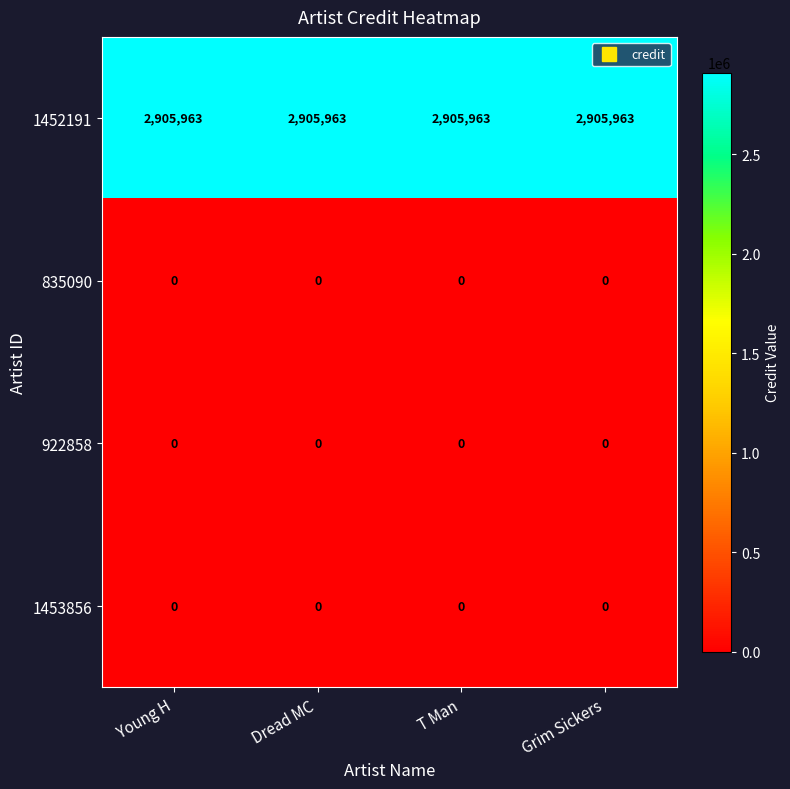

Which series has the largest total across all categories?

1452191